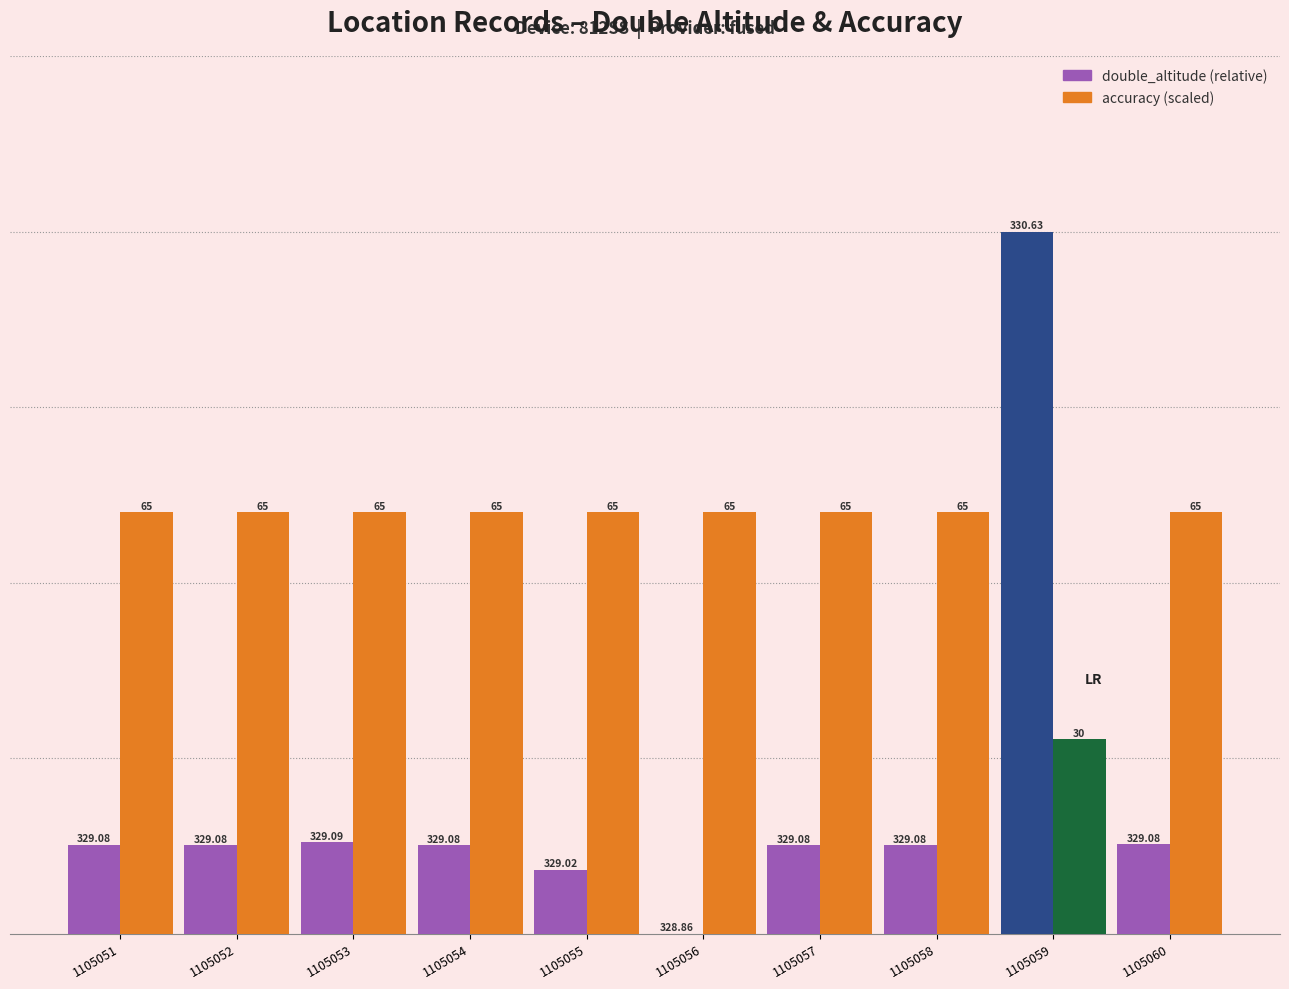

What are all the series names shown in the legend?

double_altitude (relative), accuracy (scaled)